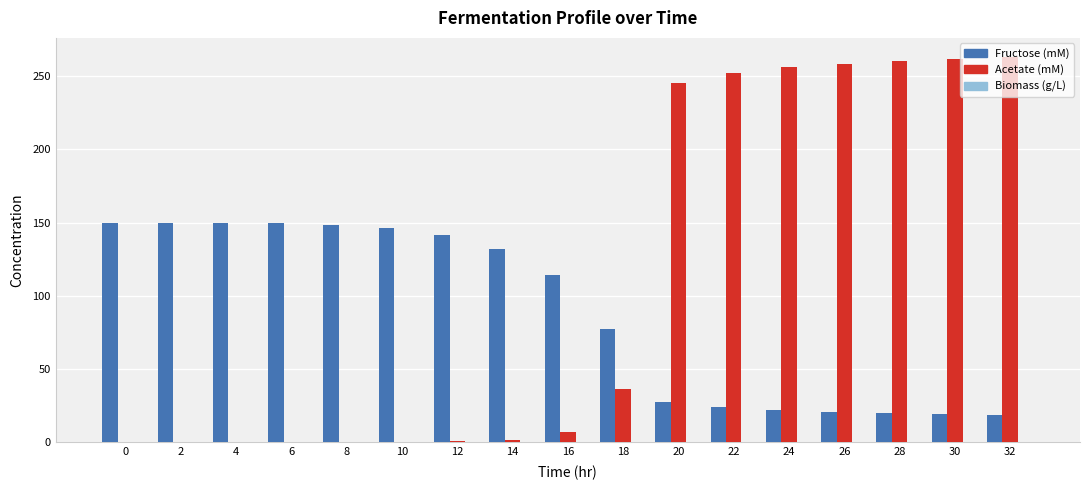

What is the average value of the Acetate (mM) series?

108.5